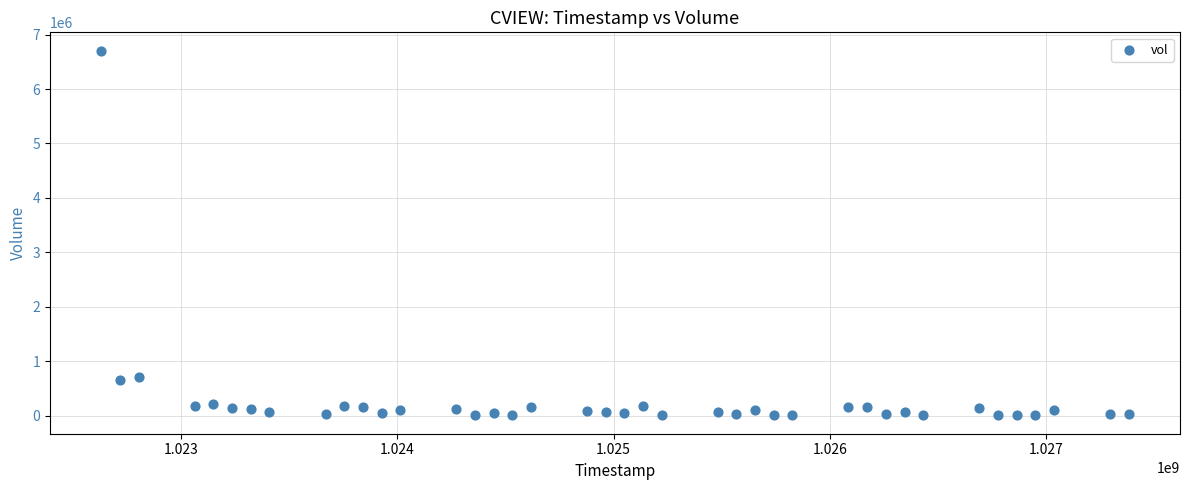

What is the range of Y values (max minus min)?

6702000